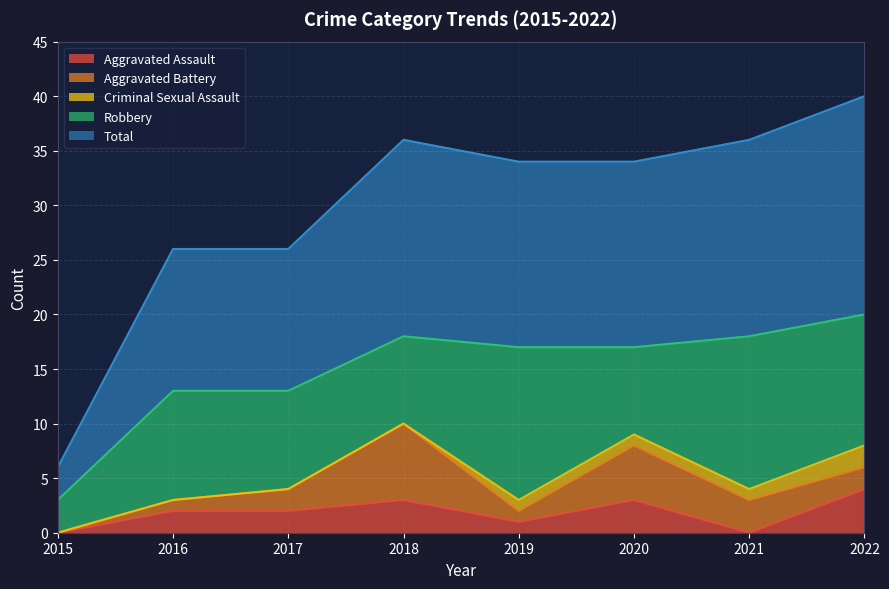

Is it true that Total equals 9 at 2019?

False